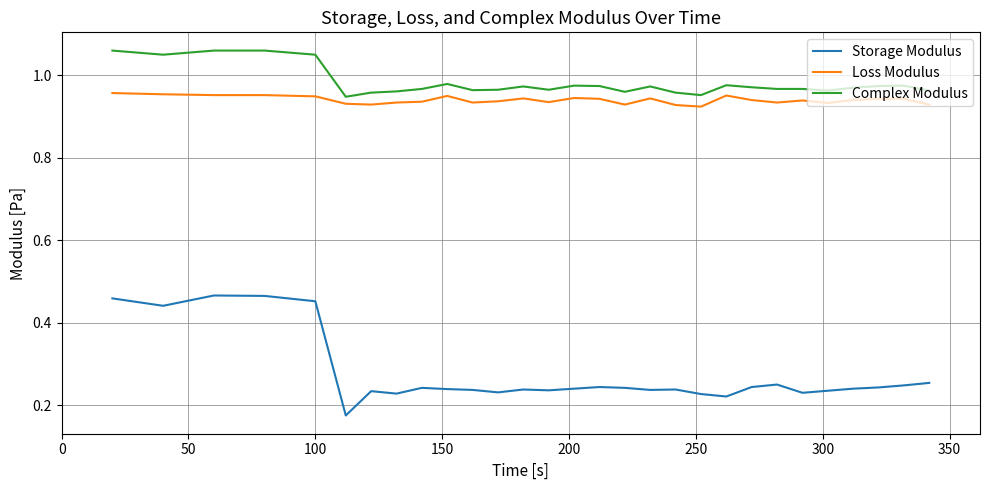

Which series has the largest range (max minus min)?

Storage Modulus